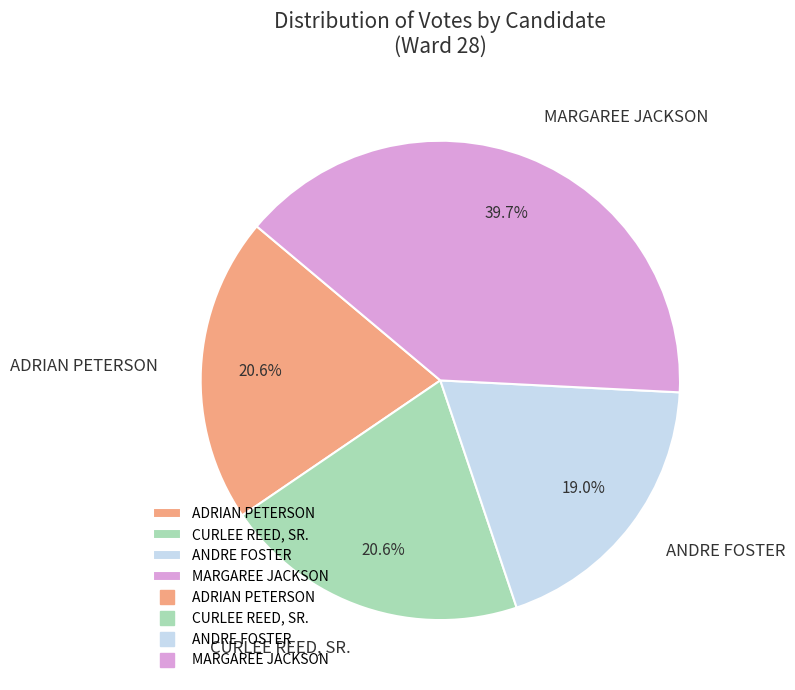

Which category has the smallest portion of the pie?

ANDRE FOSTER